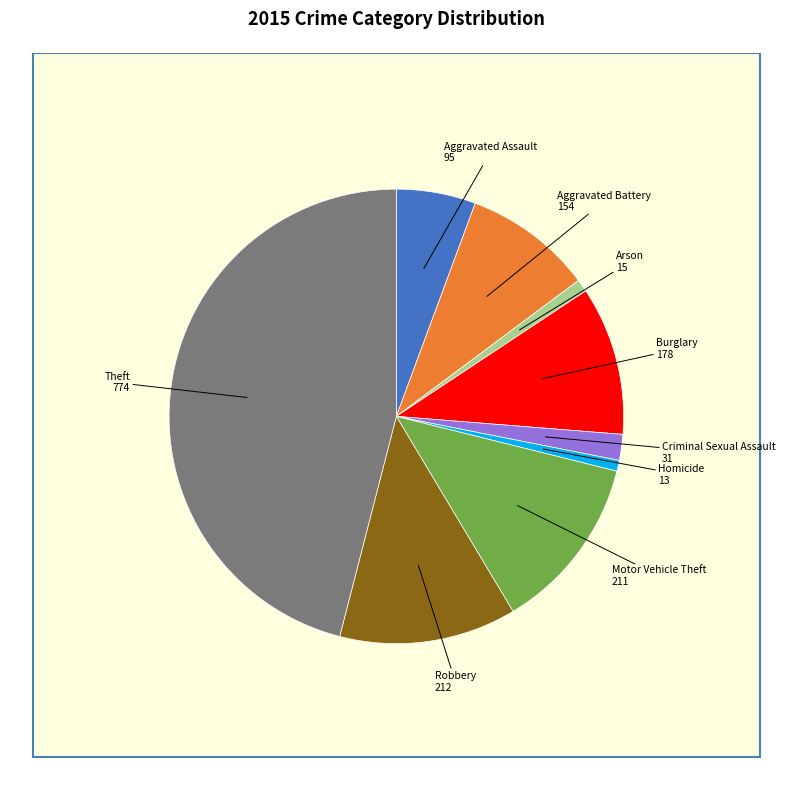

How many slices are in this pie chart?

9